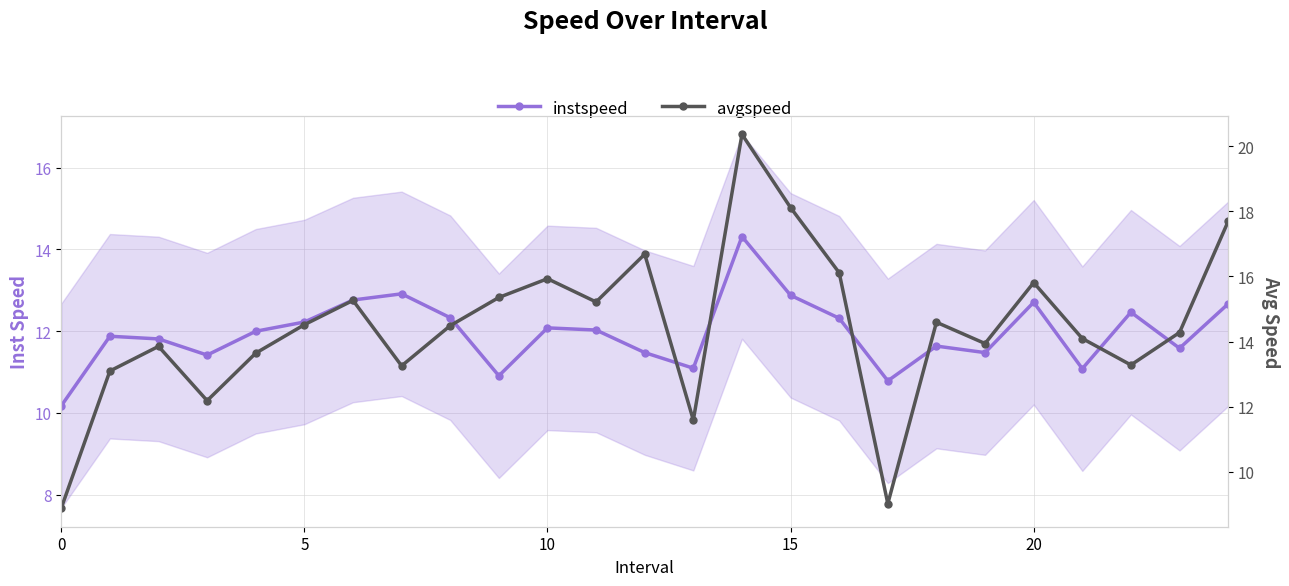

After their last crossing, which series has the higher values: instspeed or avgspeed?

avgspeed